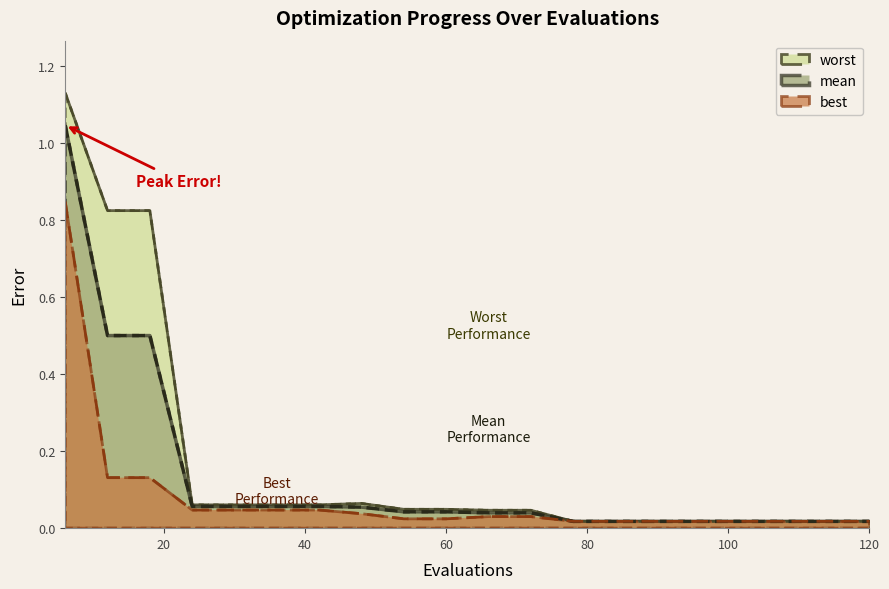

Reading left to right, extract all data points from this chart.

mean: 1.0	0.5	0.5	0.1	0.1	0.1	0.1	0.1	0.0	0.0	0.0	0.0	0.0	0.0	0.0	0.0	0.0	0.0	0.0	0.0
worst: 1.1	0.8	0.8	0.1	0.1	0.1	0.1	0.1	0.0	0.0	0.0	0.0	0.0	0.0	0.0	0.0	0.0	0.0	0.0	0.0
best: 0.8	0.1	0.1	0.0	0.0	0.0	0.0	0.0	0.0	0.0	0.0	0.0	0.0	0.0	0.0	0.0	0.0	0.0	0.0	0.0